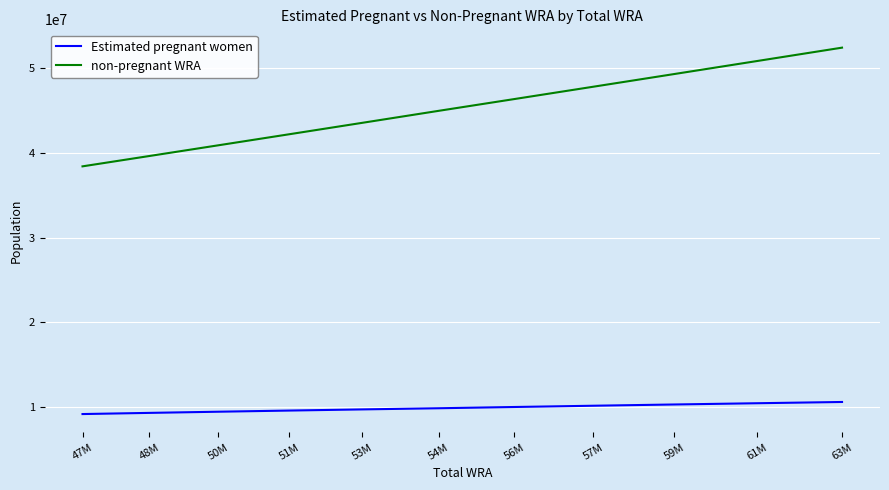

How many lines are shown in the chart?

2